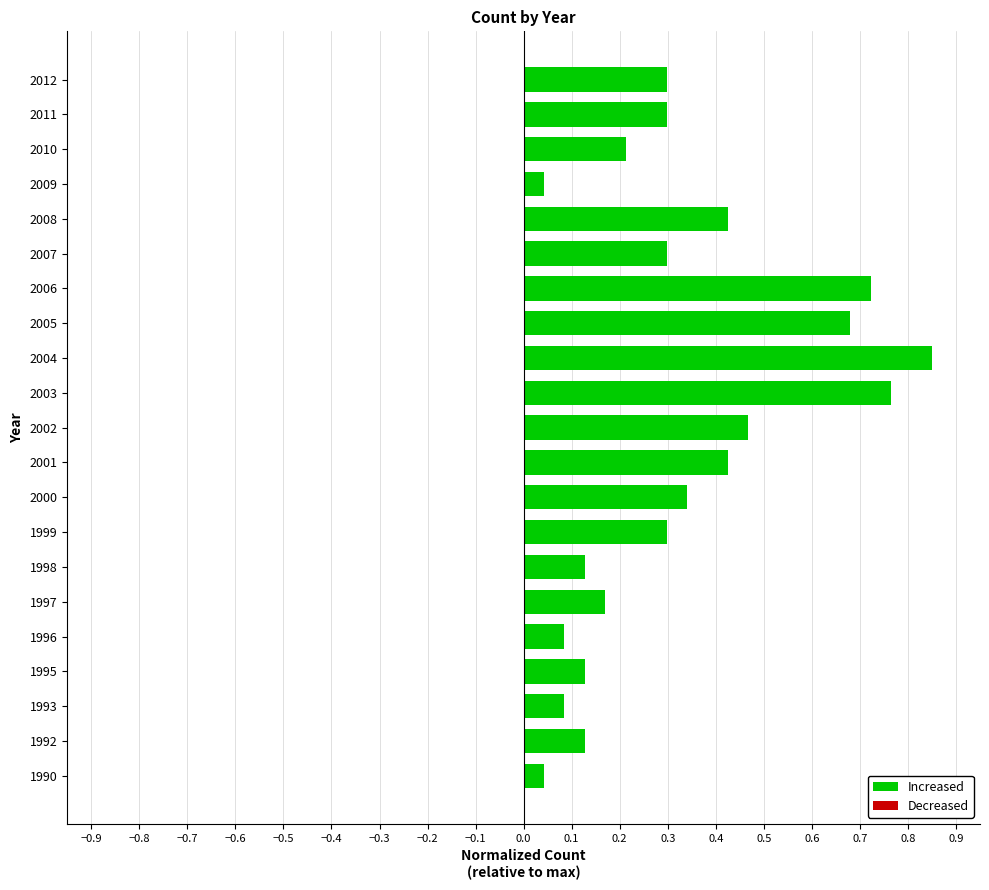

Is it true that the value at 1995 is 0.2?

False